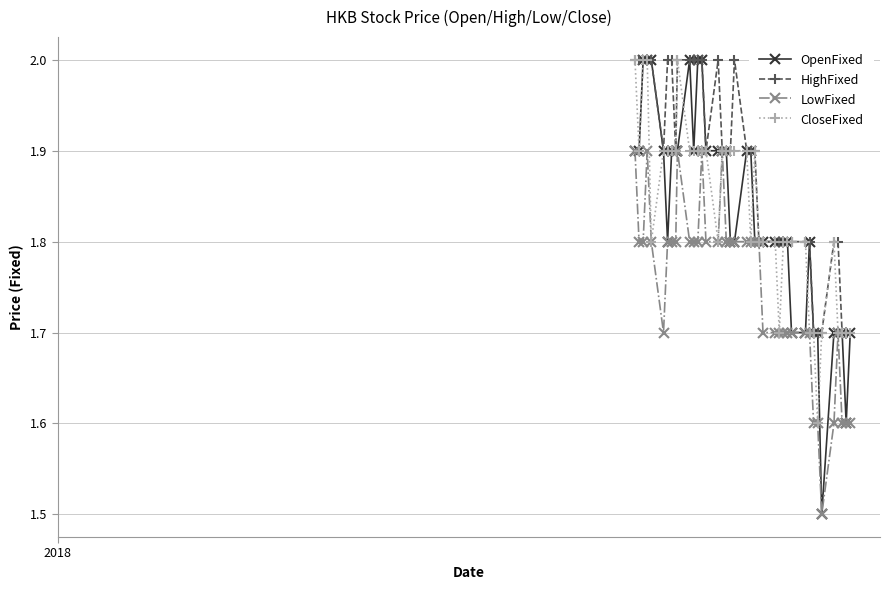

What is the value of the CloseFixed point at the 6th from the left?

1.9